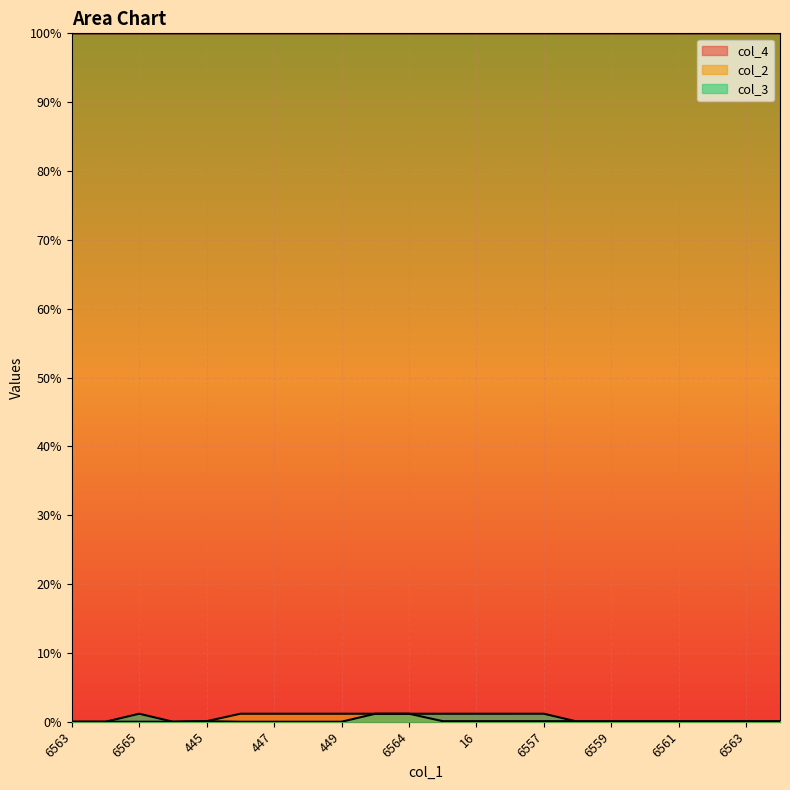

What is the highest value of the col_2 series?

1.2